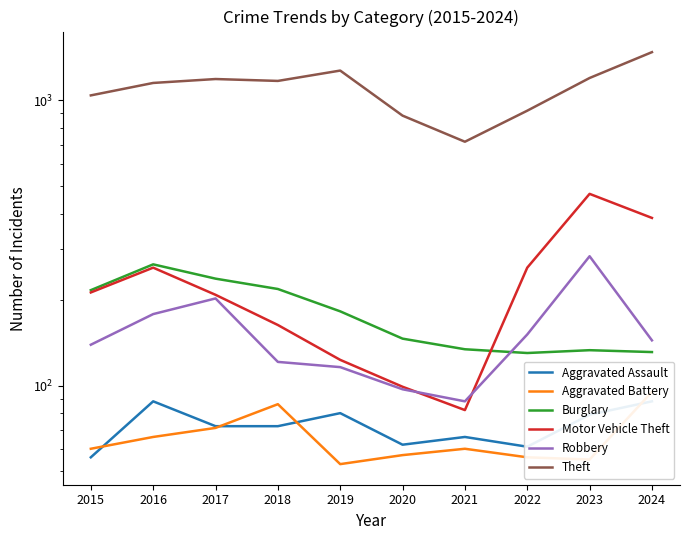

How many lines are shown in the chart?

6